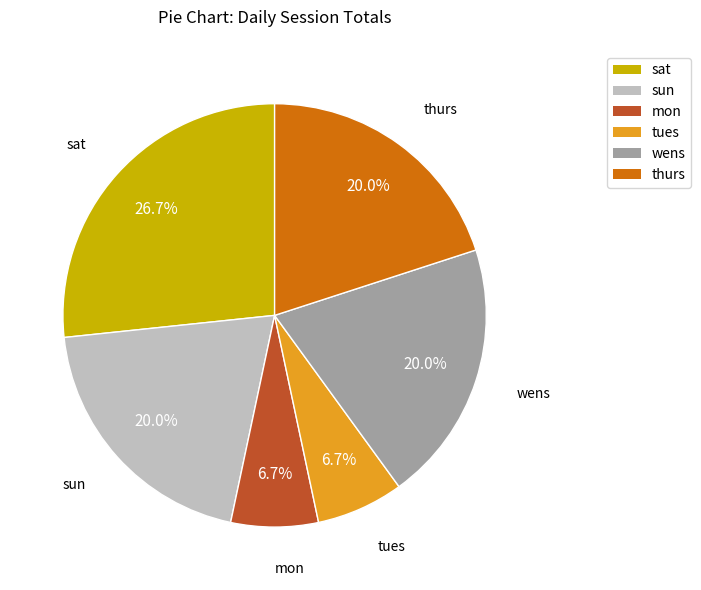

Is there any slice that represents more than half of the pie?

No